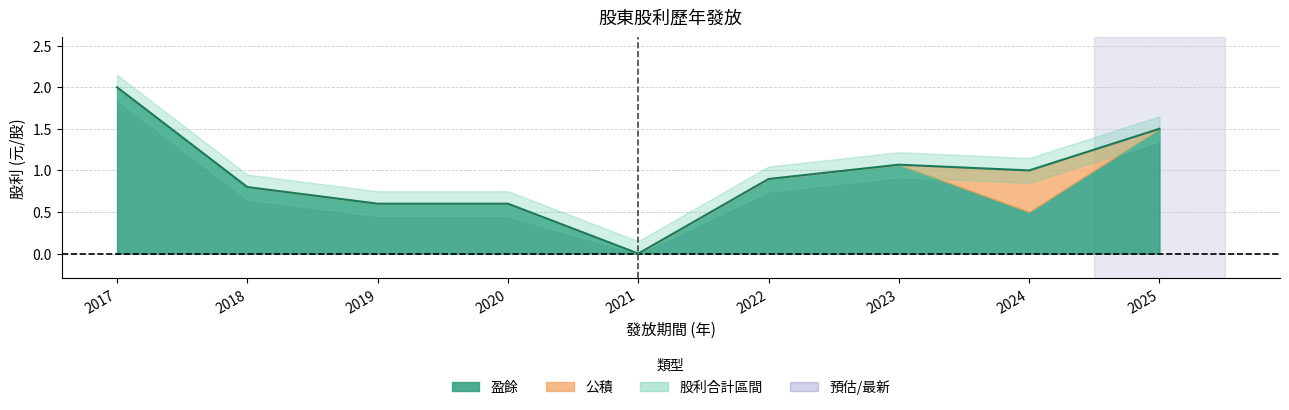

Count the 公積 values in the range 0 to 1.

9